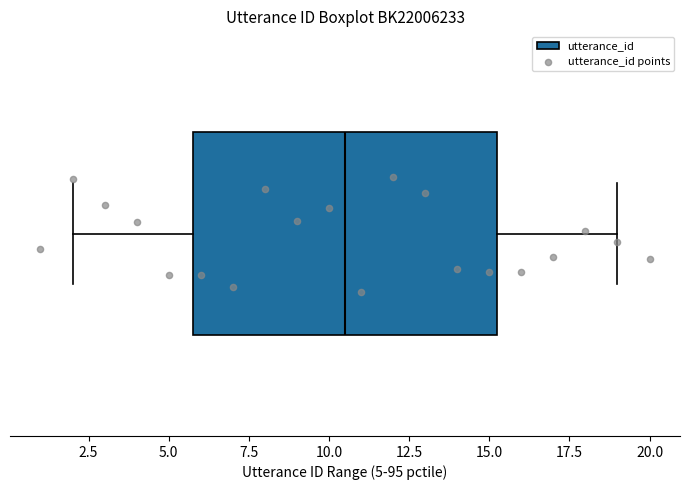

Transcribe this box plot: give where the median line is, the range the box spans, and where the two whiskers end, as read against the x-axis. The values are not printed on the chart, so give them approximately, as read against the axis.

median 10.5, box 6.0 to 15.5, whiskers 2.0 to 19.0